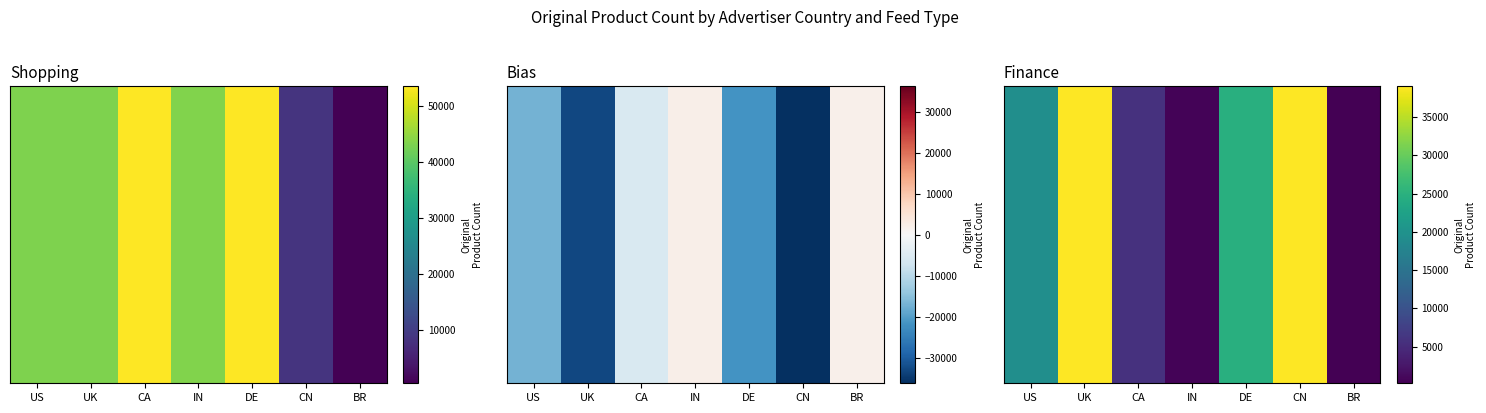

Reading right to left, what are all the values shown in this chart?

226	39008	24678	593	5827	38968	19349